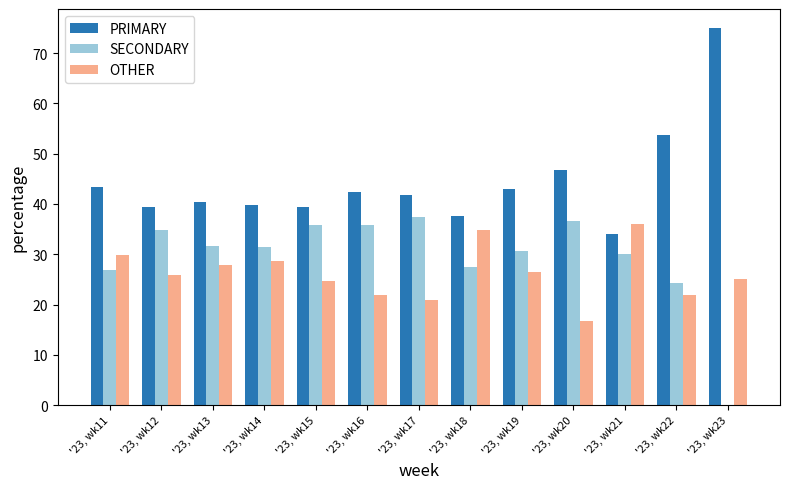

Which series has the largest total across all categories?

PRIMARY